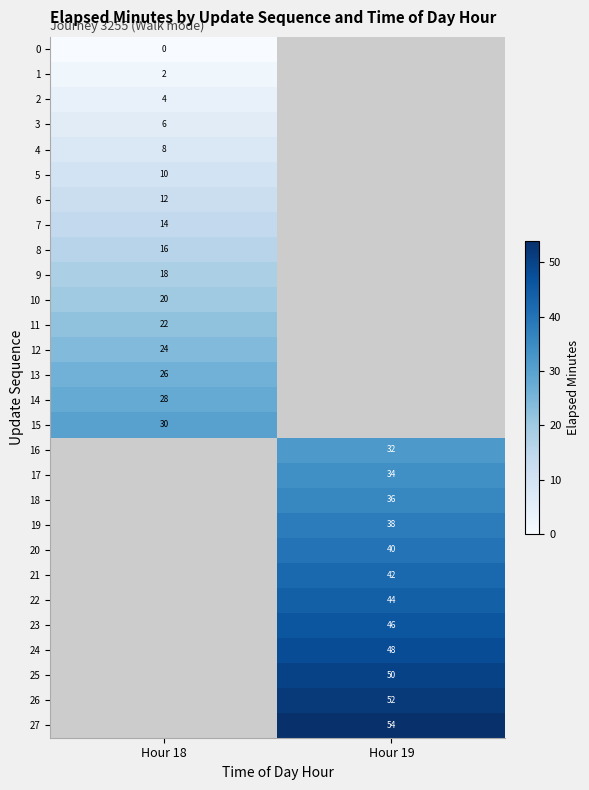

Is it true that 26 equals 28 at Hour 19?

False